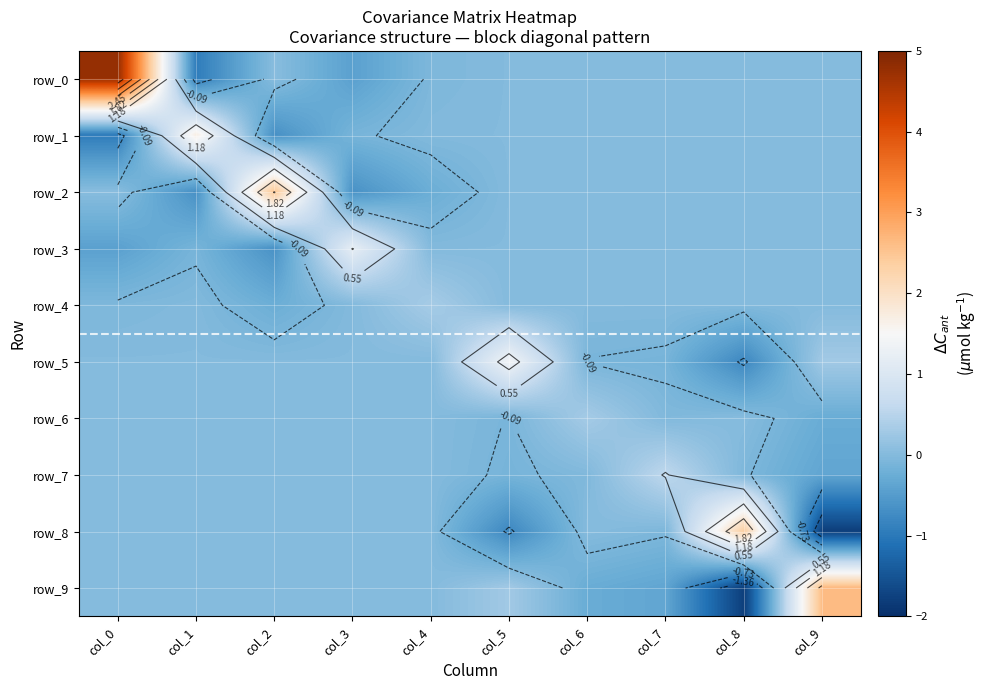

How many distinct data groups are displayed?

10